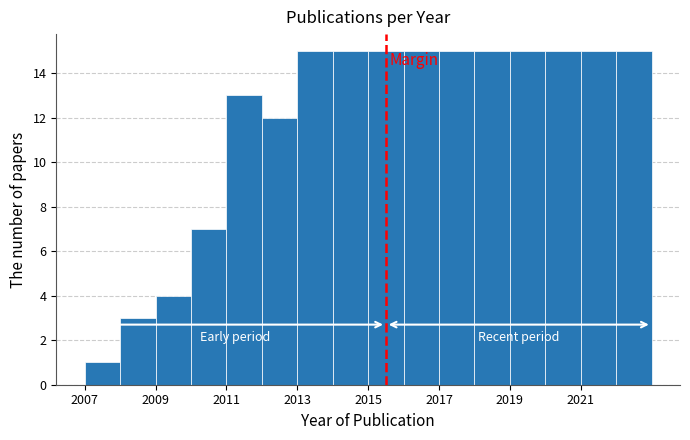

Reading left to right, list every bar in this chart as the range it spans on the x-axis followed by its height. The values are not printed on the chart, so give them approximately, as read against the axis.

2007 to 2008: 1
2008 to 2009: 3
2009 to 2010: 4
2010 to 2011: 7
2011 to 2012: 13
2012 to 2013: 12
2013 to 2014: 15
2014 to 2015: 15
2015 to 2016: 15
2016 to 2017: 15
2017 to 2018: 15
2018 to 2019: 15
2019 to 2020: 15
2020 to 2021: 15
2021 to 2022: 15
2022 to 2023: 15